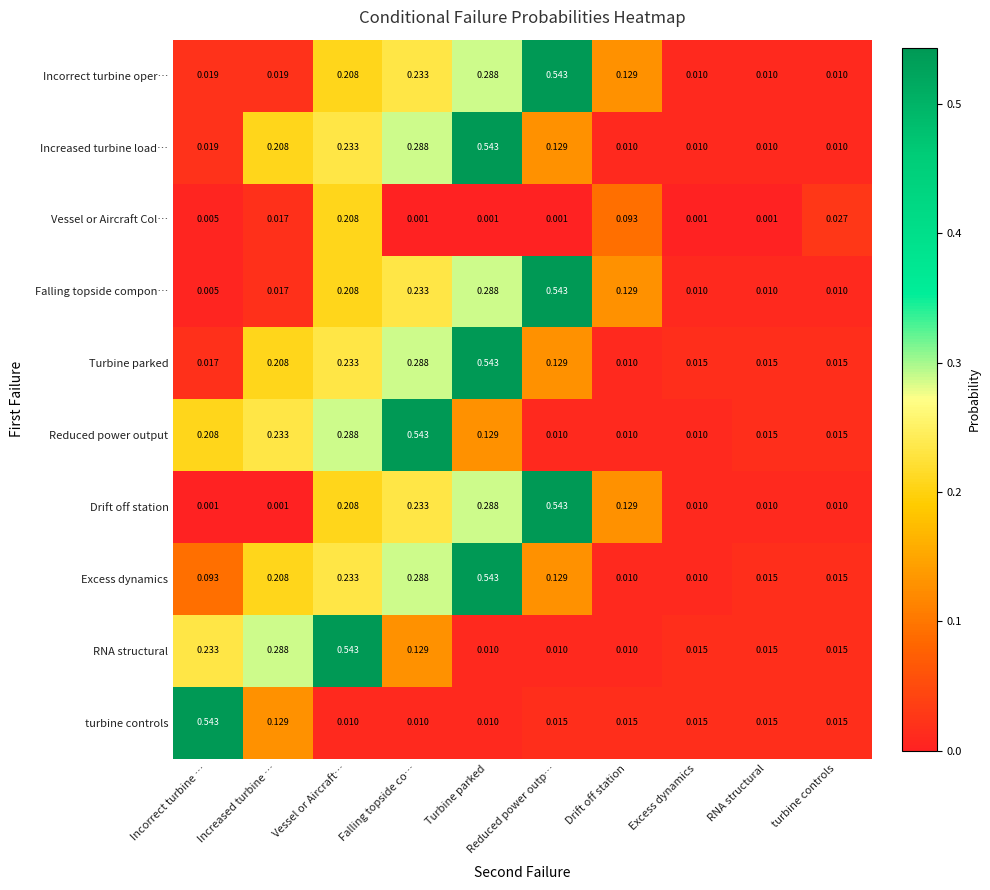

Which series has the widest spread of values?

Drift off station